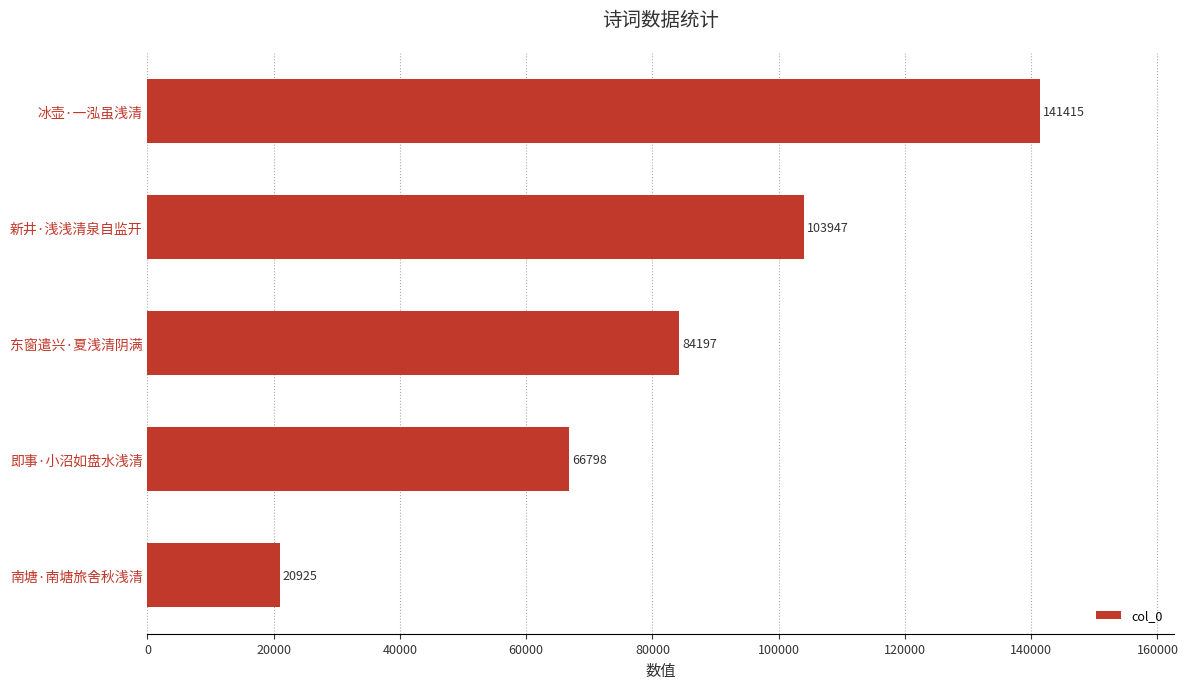

List the labels in order of value, largest first.

冰壶·一泓虽浅清, 新井·浅浅清泉自监开, 东窗遣兴·夏浅清阴满, 即事·小沼如盘水浅清, 南塘·南塘旅舍秋浅清